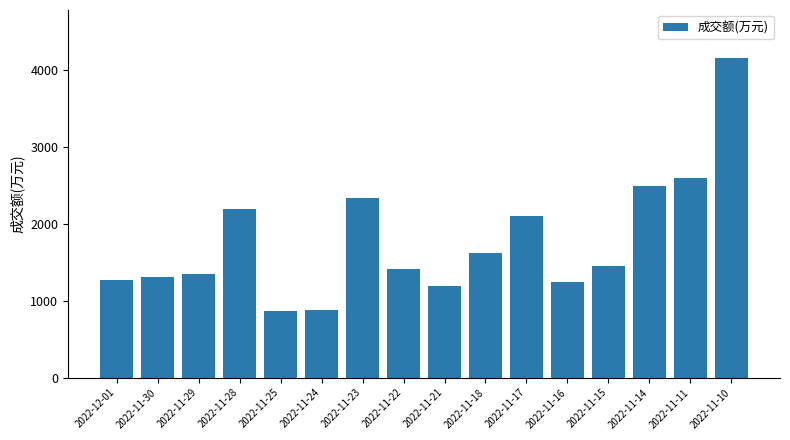

What is the maximum value shown in the chart?

4163